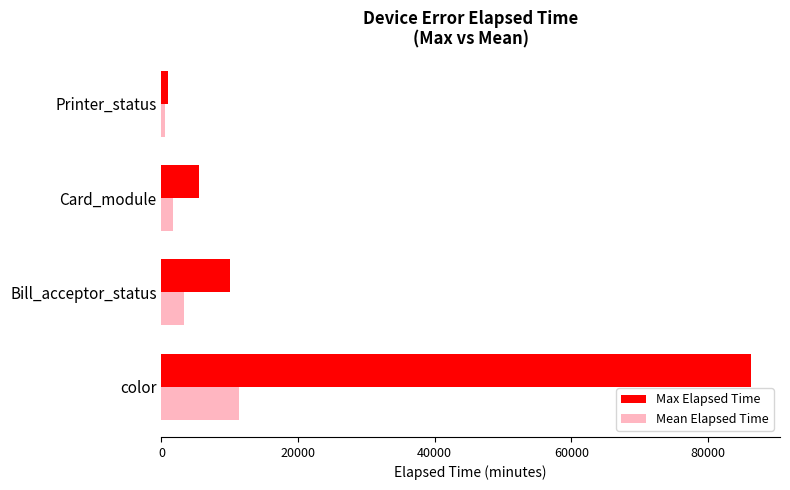

Rank the series by their maximum value, from highest to lowest.

Max Elapsed Time, Mean Elapsed Time